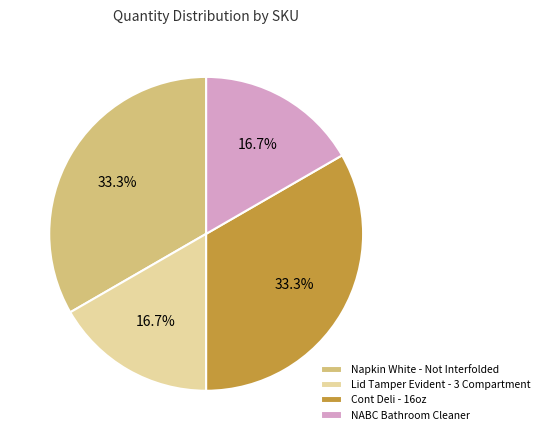

What is the ratio of the value at NABC Bathroom Cleaner to the value at Lid Tamper Evident - 3 Compartment?

1.0